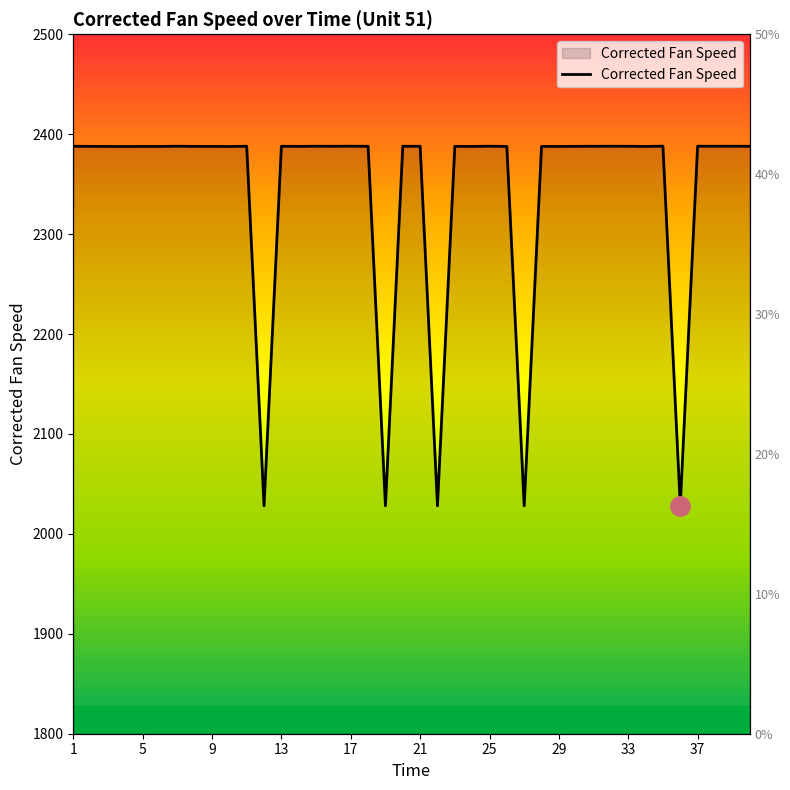

Count the number of categories in the chart.

40